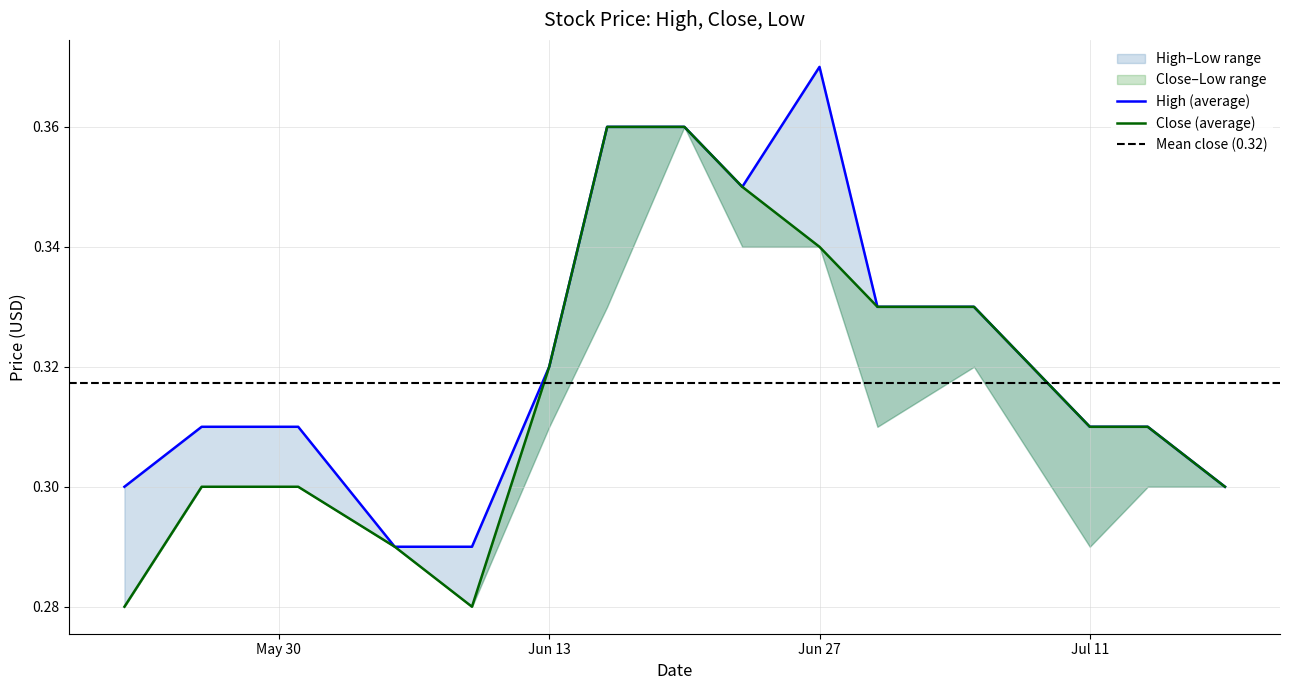

At which category does the chart reach its minimum across all series?

2017-05-22